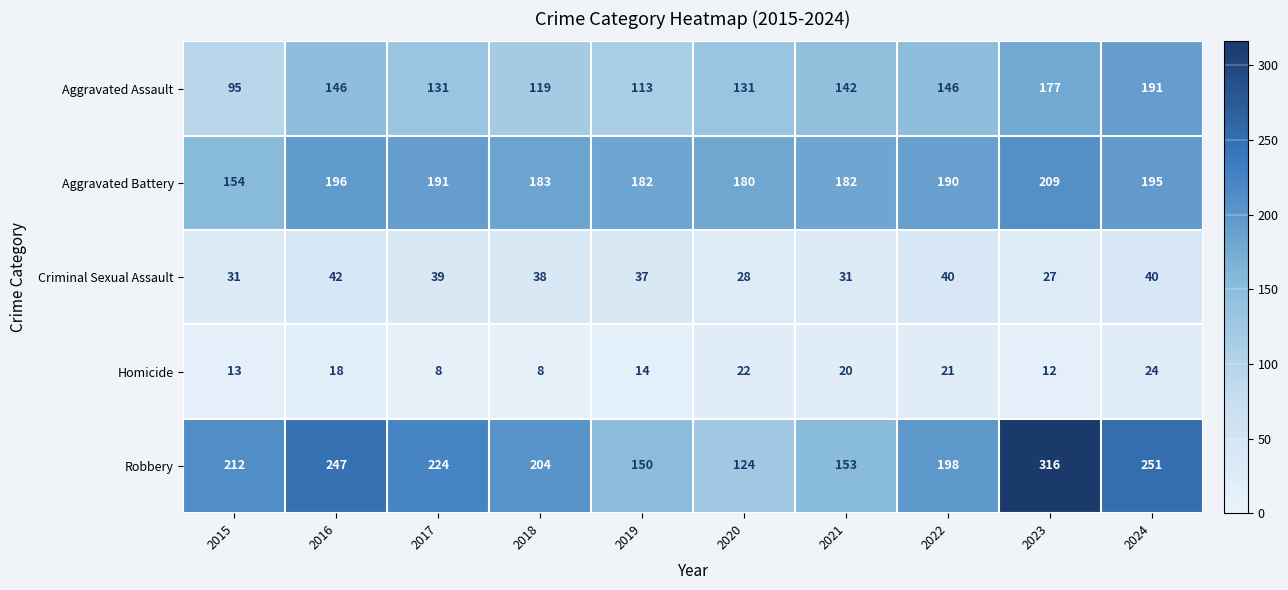

The Homicide series shows 20 at 2021. True or false?

True